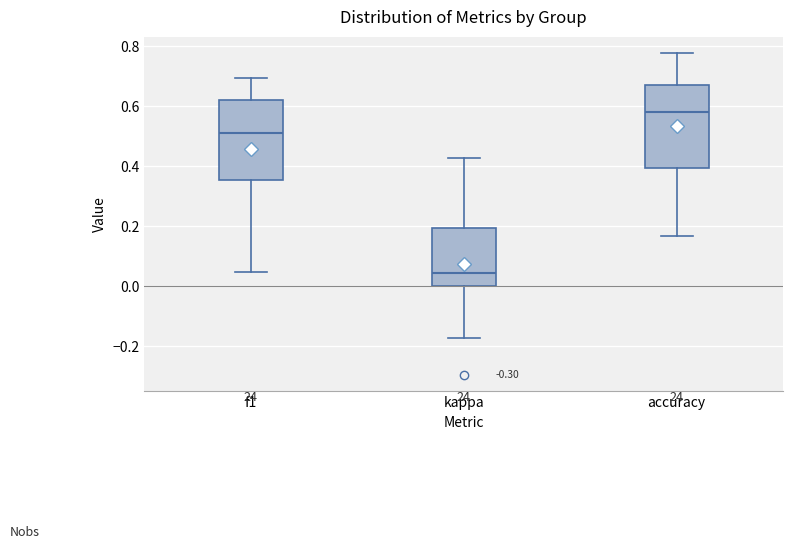

Reading left to right, transcribe this box plot: for each box, give where its median line is, the range the box spans, and where its two whiskers end, as read against the y-axis. The values are not printed on the chart, so give them approximately, as read against the axis.

f1: median 0.52, box 0.36 to 0.62, whiskers 0.04 to 0.70
kappa: median 0.04, box 0.00 to 0.20, whiskers -0.18 to 0.42
accuracy: median 0.58, box 0.40 to 0.68, whiskers 0.16 to 0.78